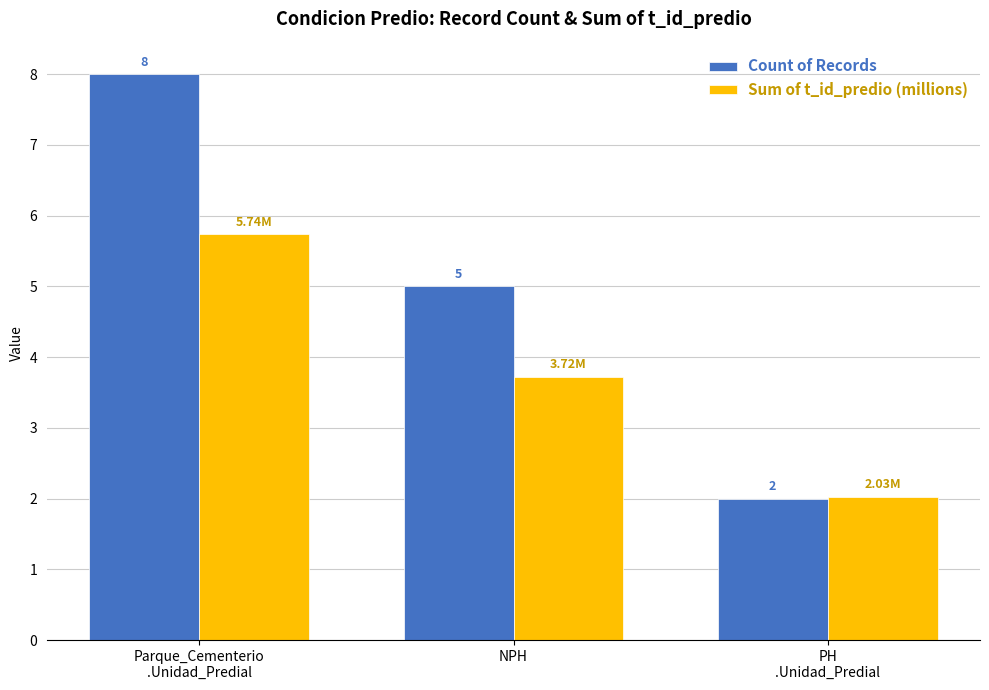

At which label does Count of Records first exceed 5?

Parque_Cementerio
.Unidad_Predial